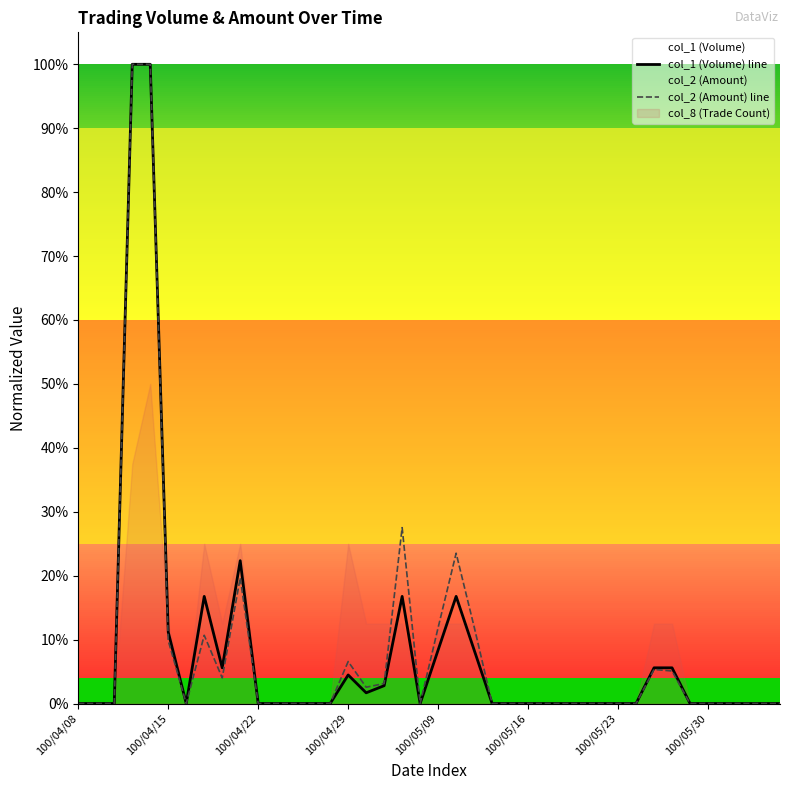

Rank the series by their average value, from lowest to highest.

col_1 (Volume) line, col_2 (Amount) line